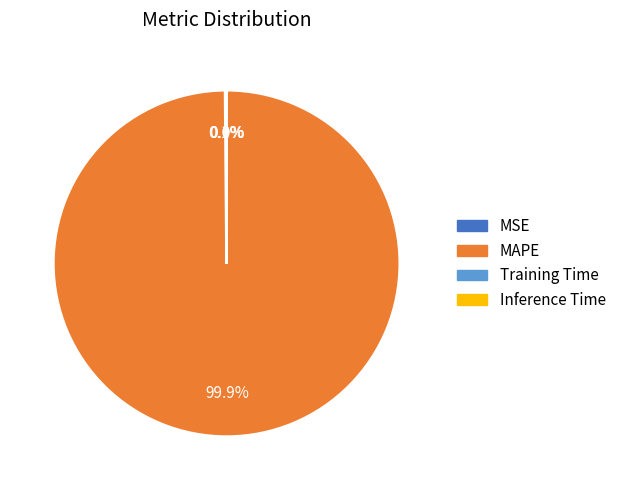

What portion of the pie excludes MAPE?

0.1%